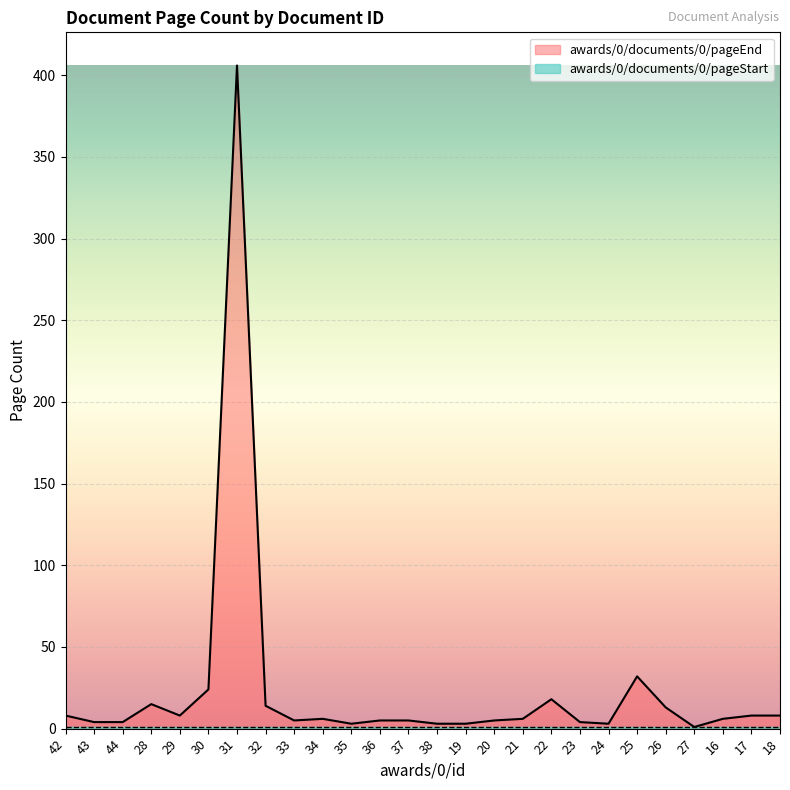

What is the change in value from 42 to 28?

+7